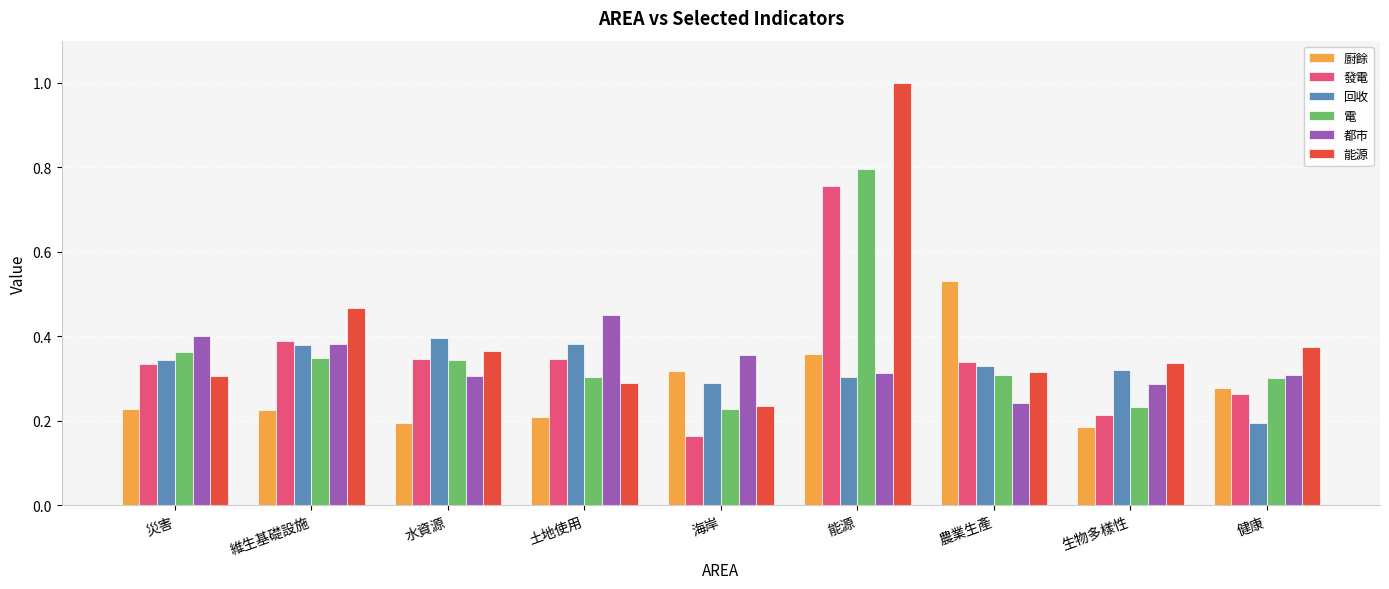

What position from the right is 農業生產?

3